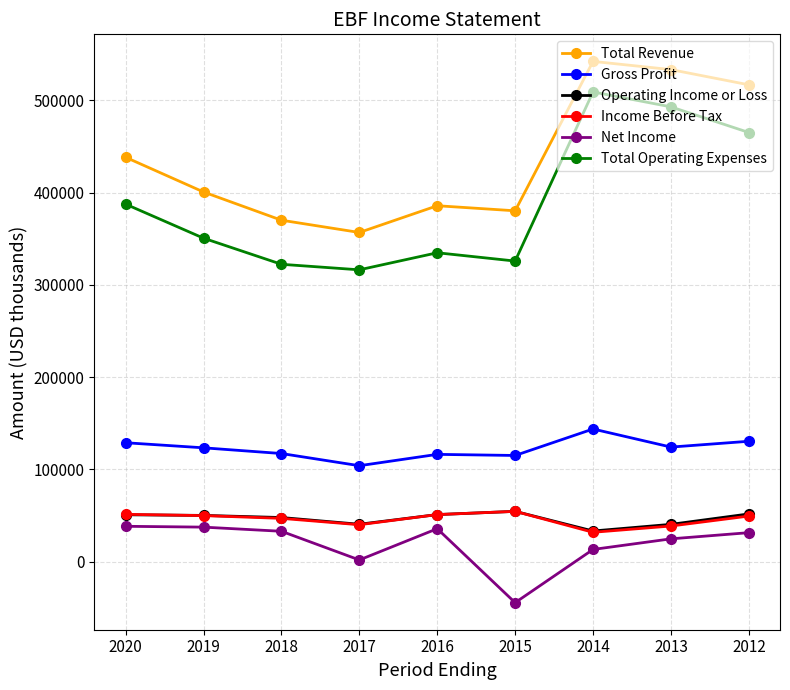

What is the sum of all Operating Income or Loss values?

420000